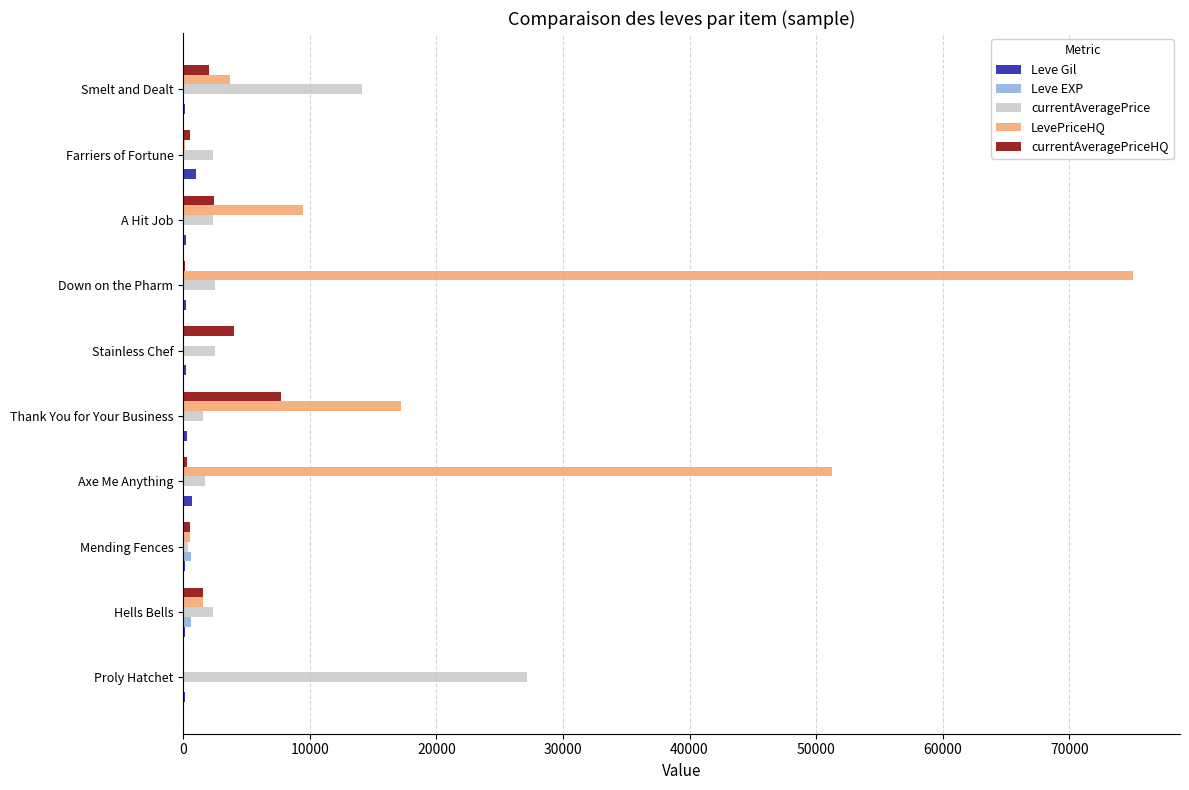

True or false: LevePriceHQ has a value of 17200.0 at Thank You for Your Business.

True